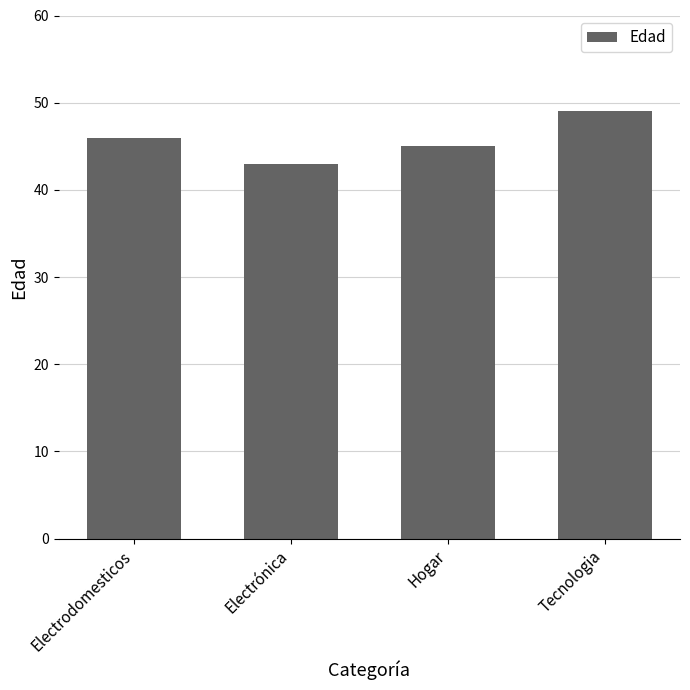

How many values are between 45 and 49?

3